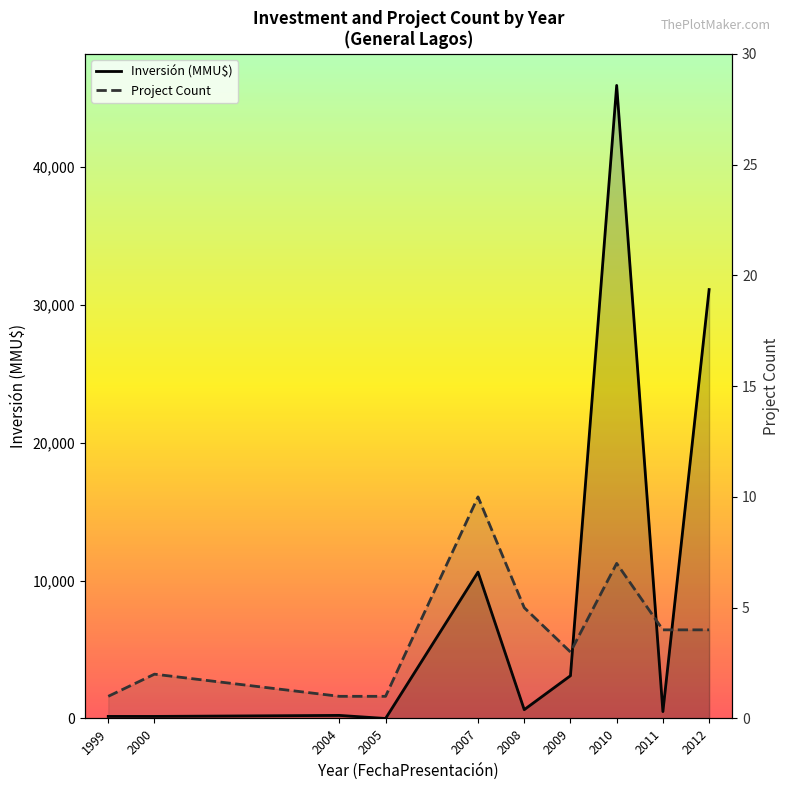

What is the difference between the highest and lowest values at 2008?

635